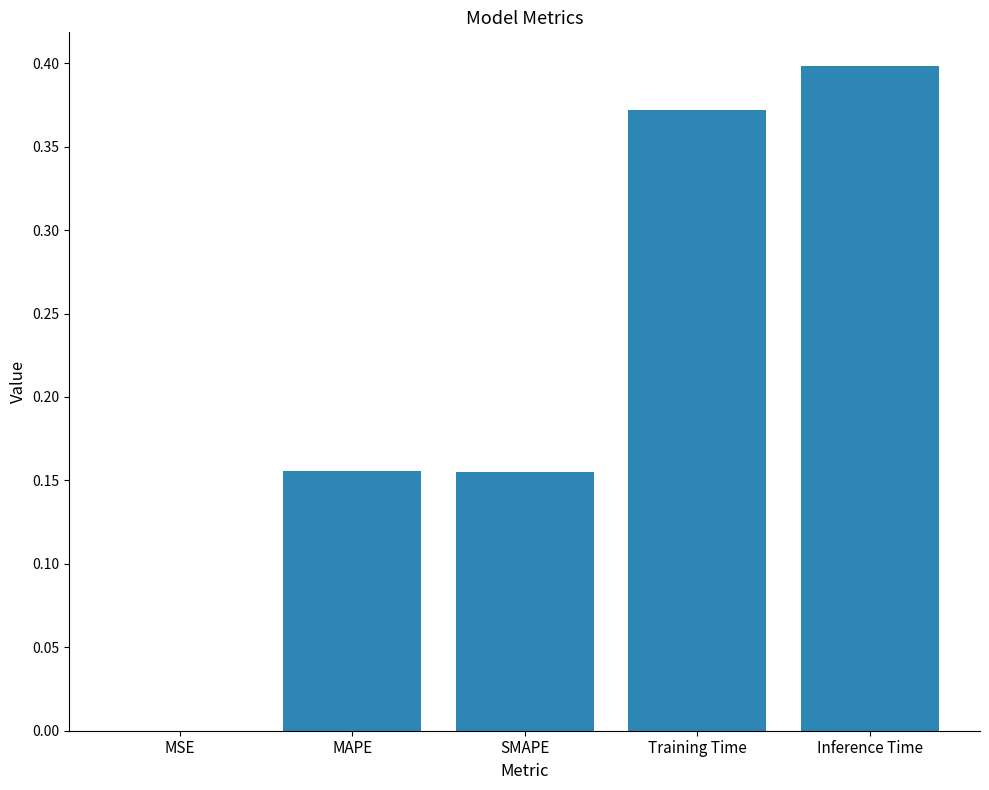

The chart shows a value of 0.2 at Training Time. True or false?

False